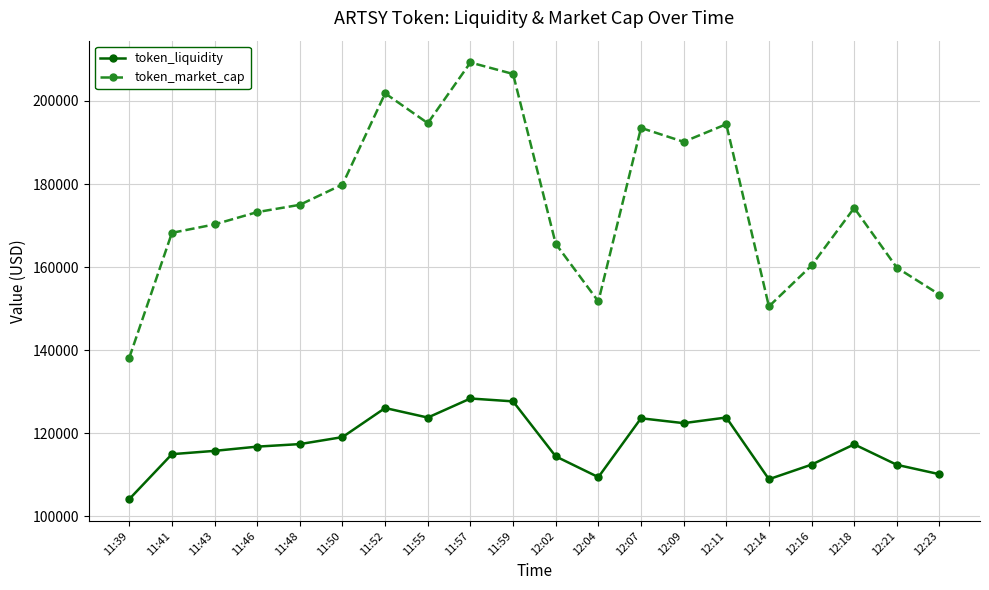

What is the difference between the maximum and second lowest values in the token_liquidity series?

19432.0